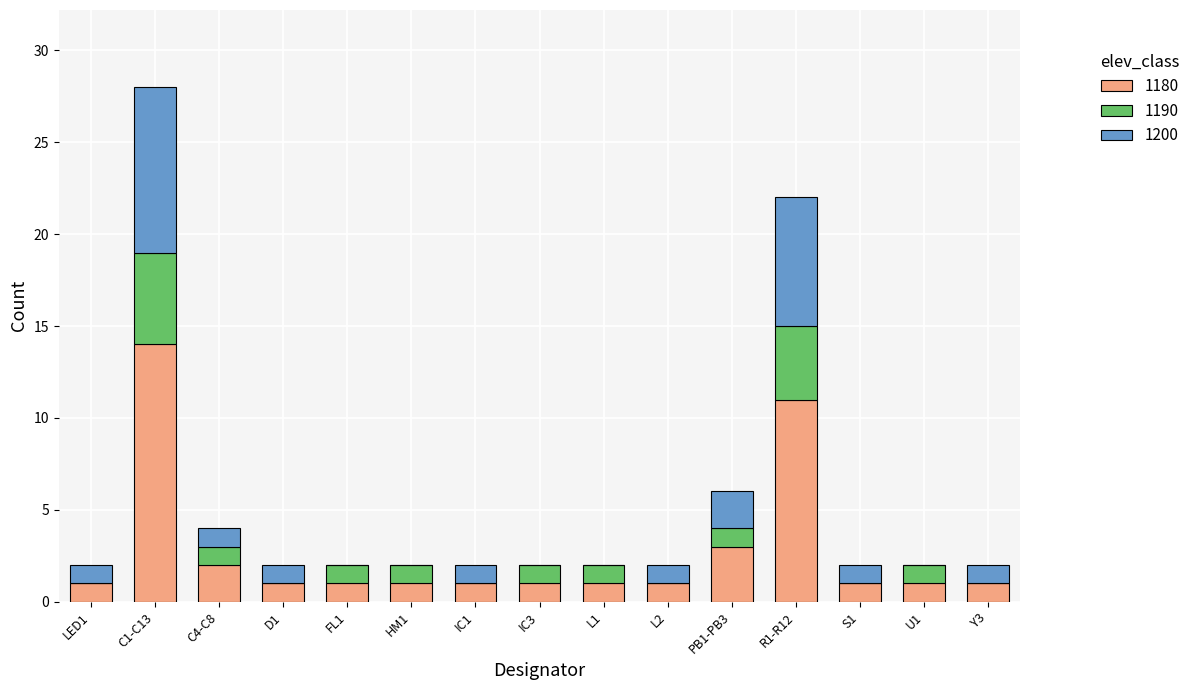

Is it true that 1180 equals 9 at C1-C13?

False